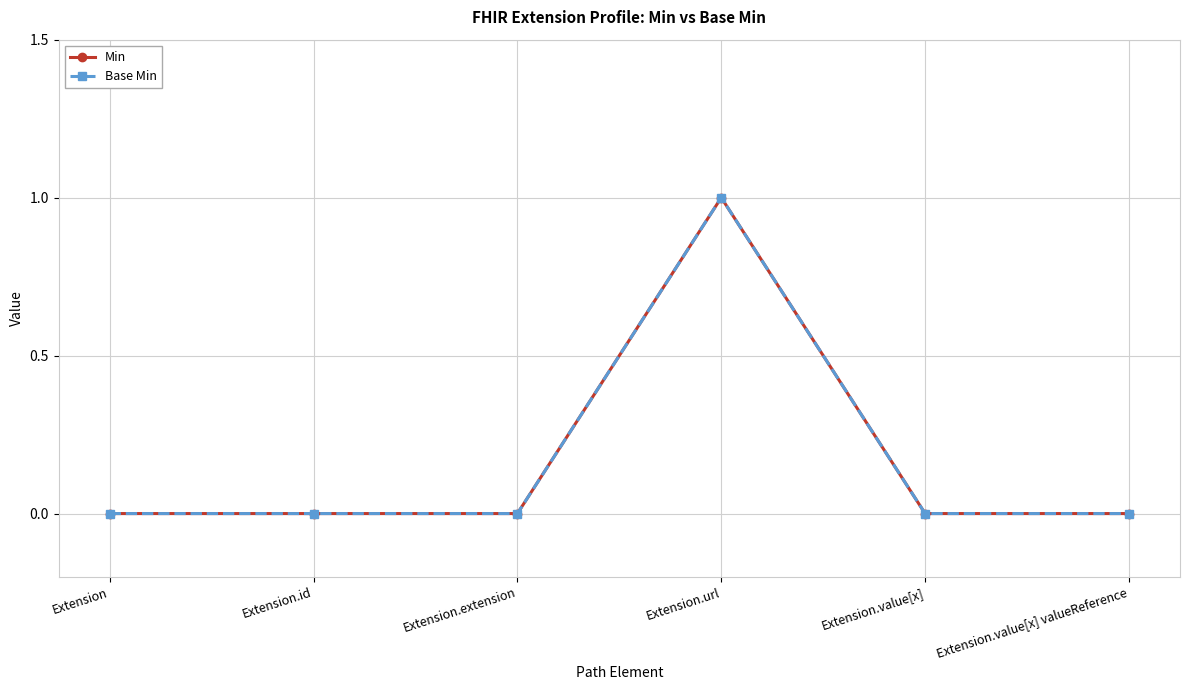

At which label is Base Min closest to 0?

Extension